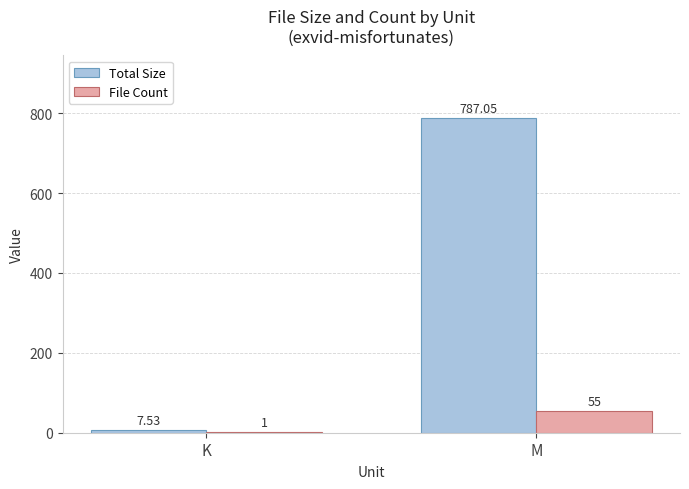

Which series has the largest total across all categories?

Total Size